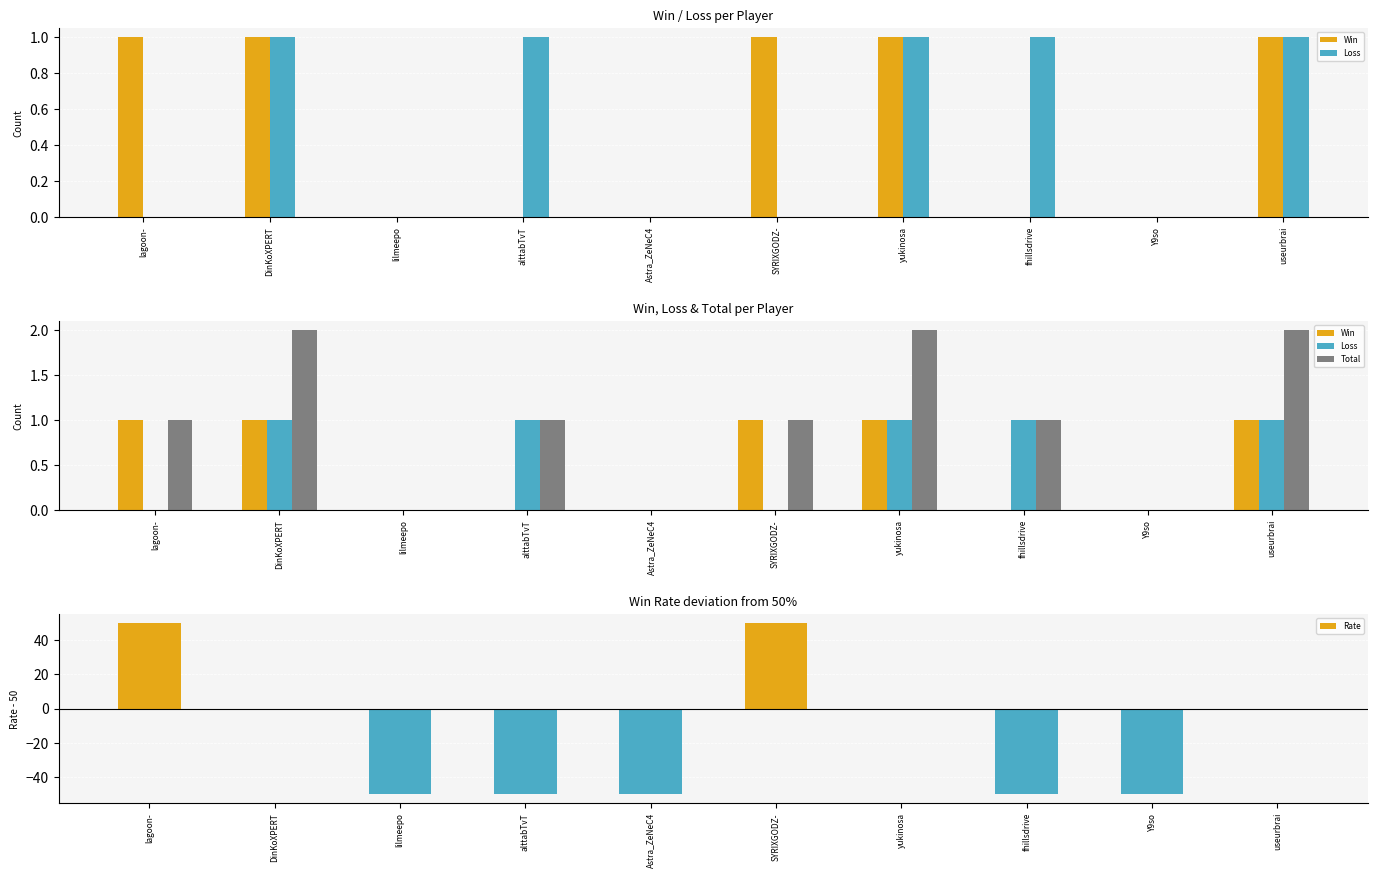

At Astra_ZeNeC4, list the series in order from largest to smallest.

Win, Loss, Total